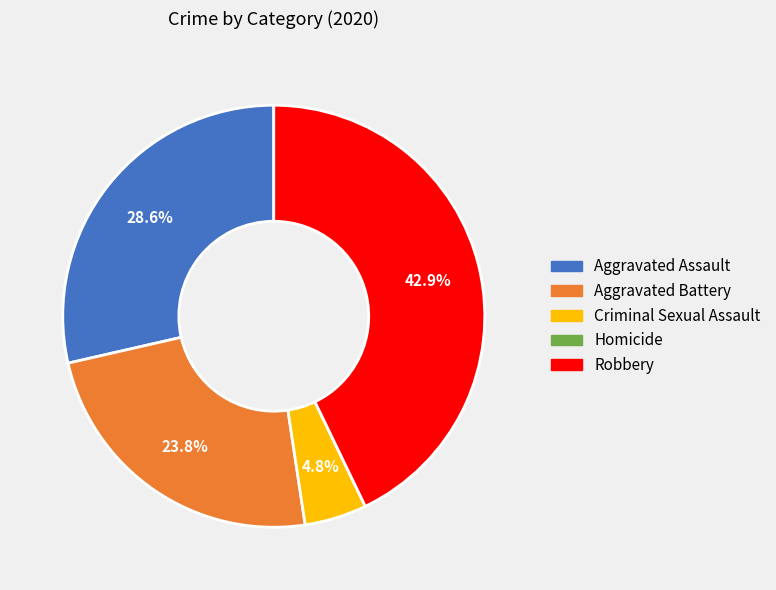

What percentage do Robbery and Aggravated Assault together represent?

71.4%